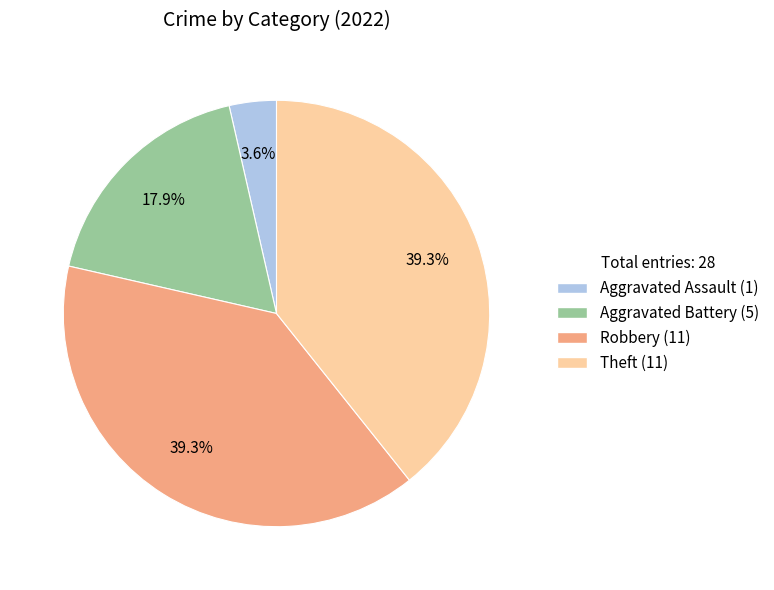

Is there a majority slice in this chart?

No